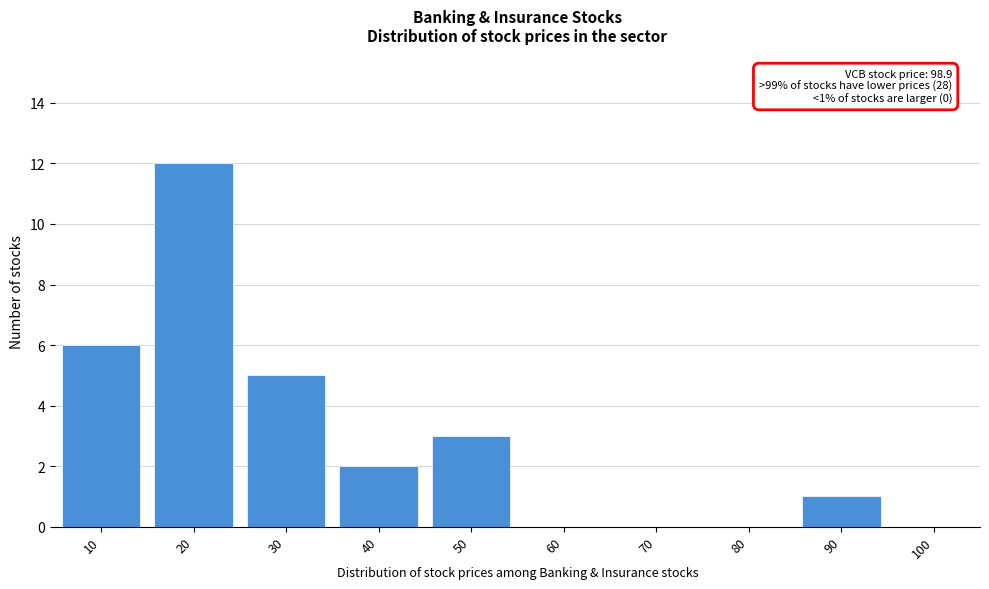

Reading left to right, list all the values displayed in this chart.

10=6	20=12	30=5	40=2	50=3	60=0	70=0	80=0	90=1	100=0